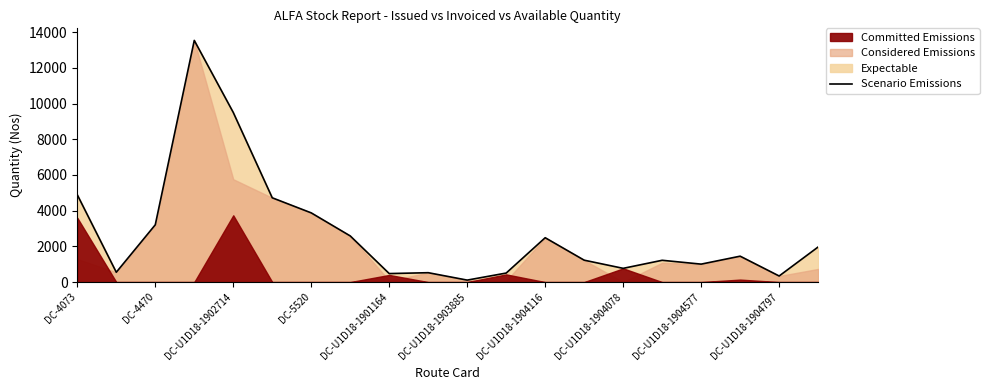

The value of Scenario Emissions at DC-5520 is 5467. True or false?

False